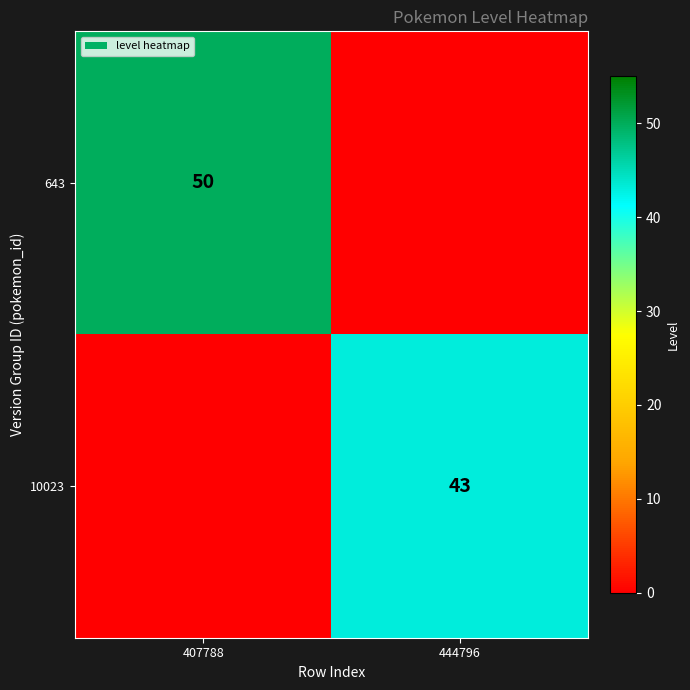

Is the value of 643 at 407788 greater than the value of 10023 at 444796?

Yes